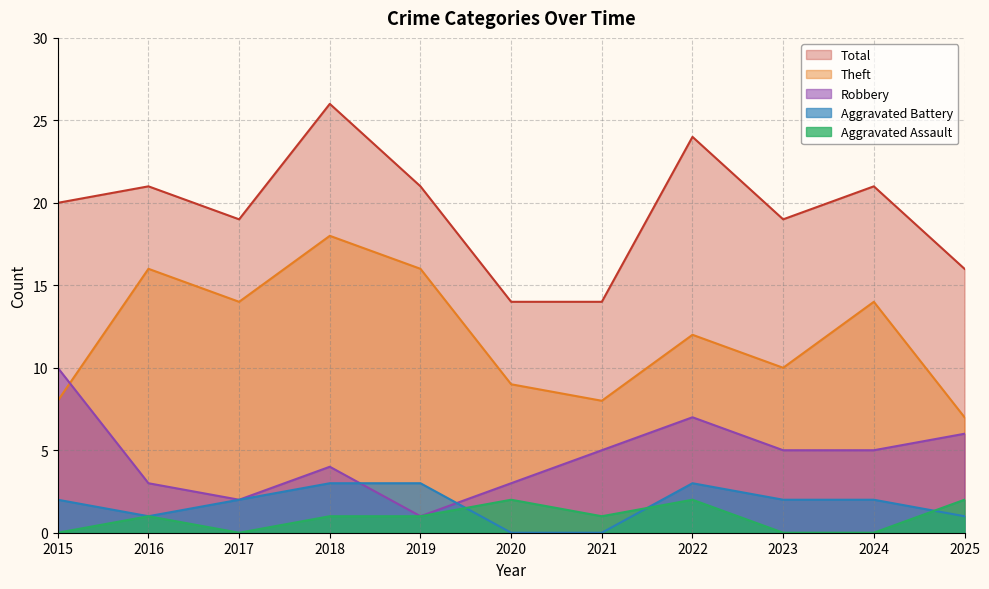

What is the sum of all Aggravated Battery values?

19